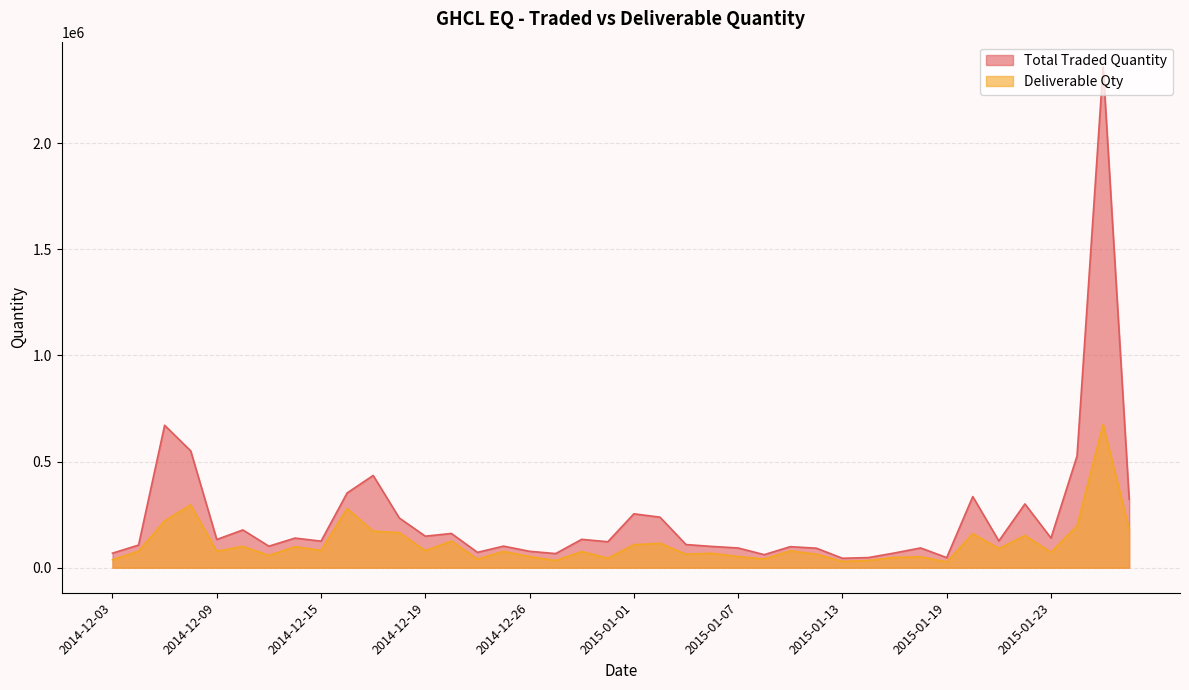

List the series in order of their overall mean, highest first.

Total Traded Quantity, Deliverable Qty